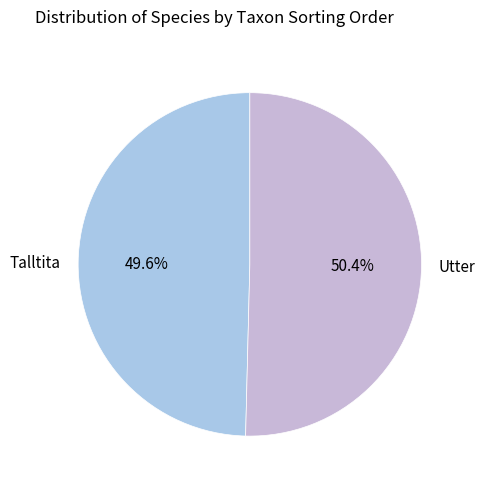

Rank the categories by value from highest to lowest.

Utter, Talltita